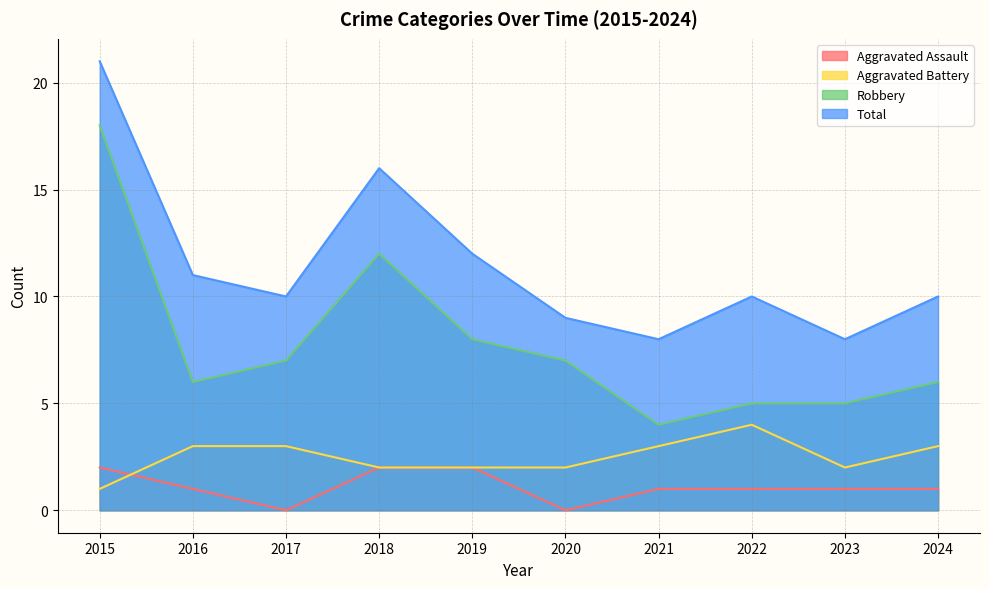

What is the sum of the Total values at 2023 and 2015?

29